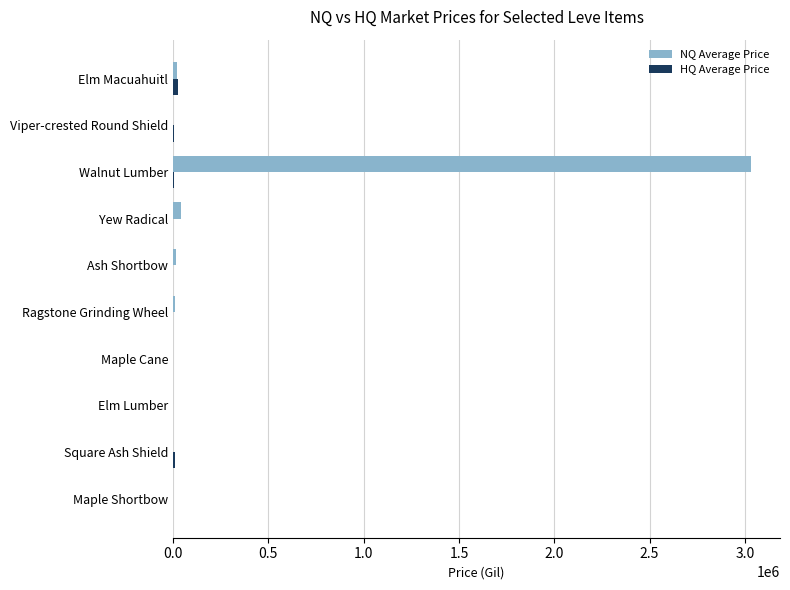

Which label corresponds to the largest value in the chart?

Walnut Lumber